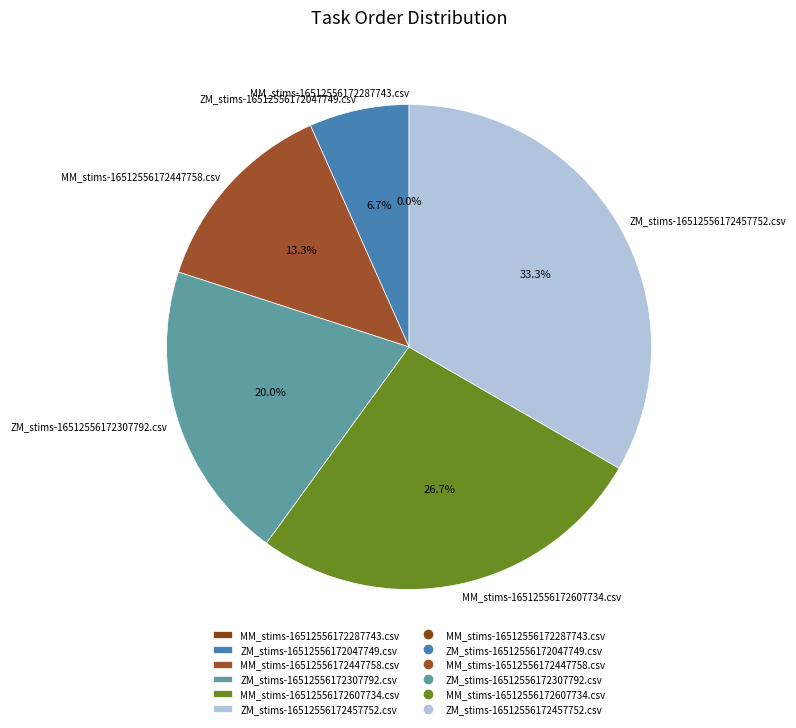

What percentage is the MM_stims-16512556172607734.csv slice, to the nearest percent?

27%